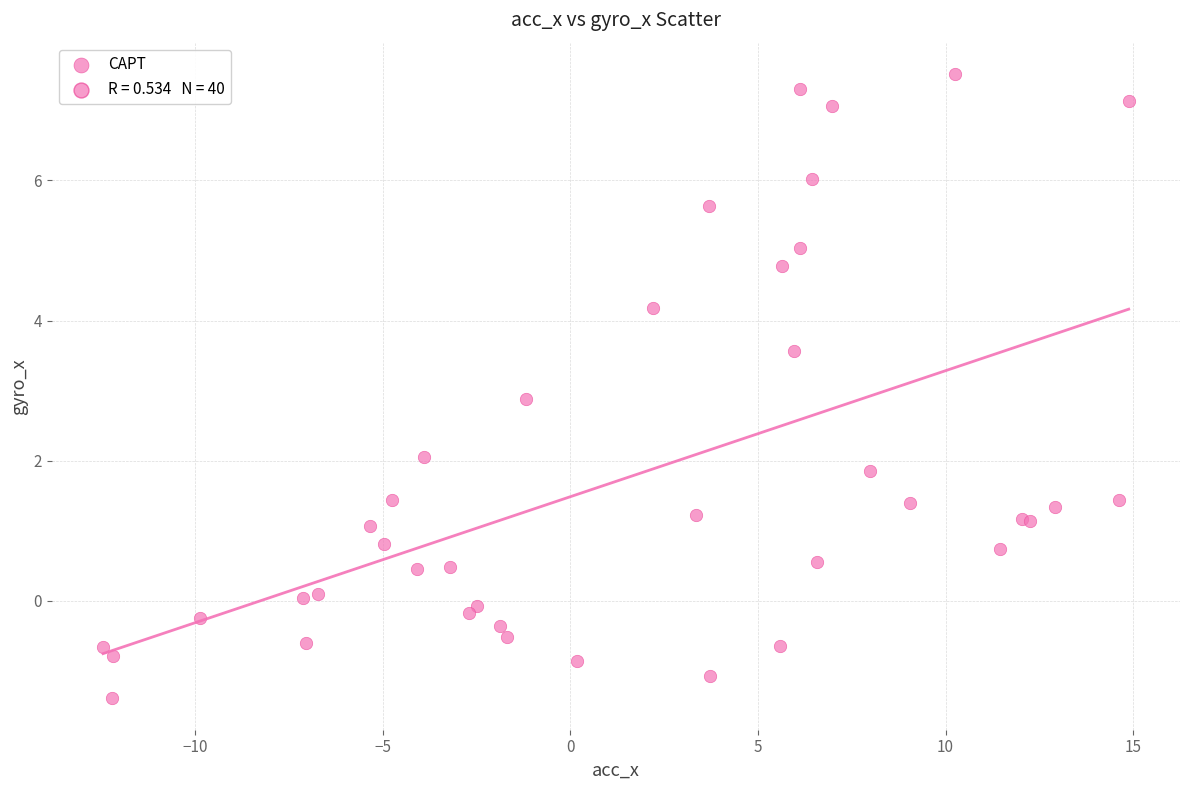

What Y value in the scatter plot is closest to 3?

2.9